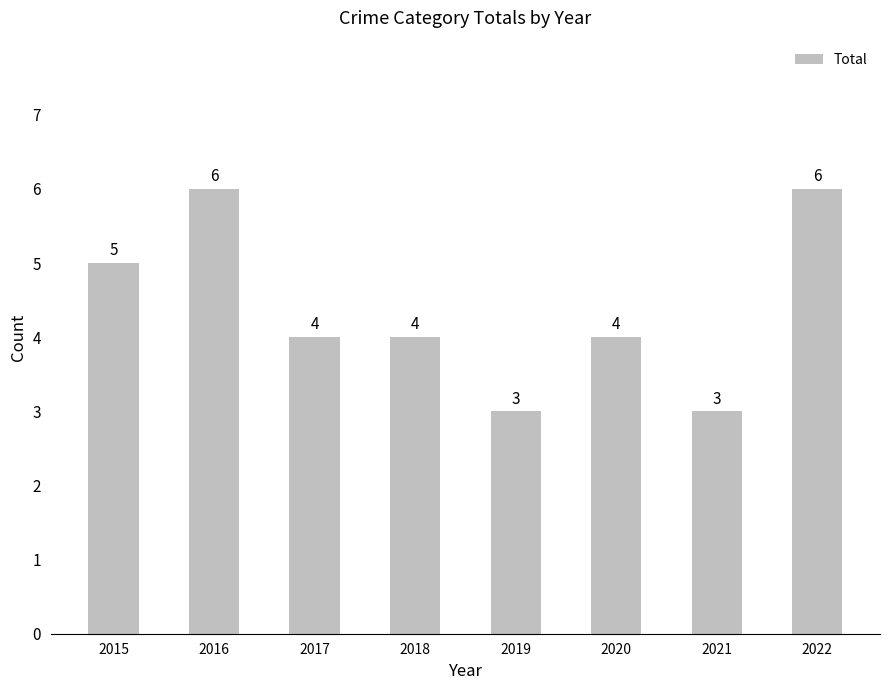

How many data points are less than 4?

2